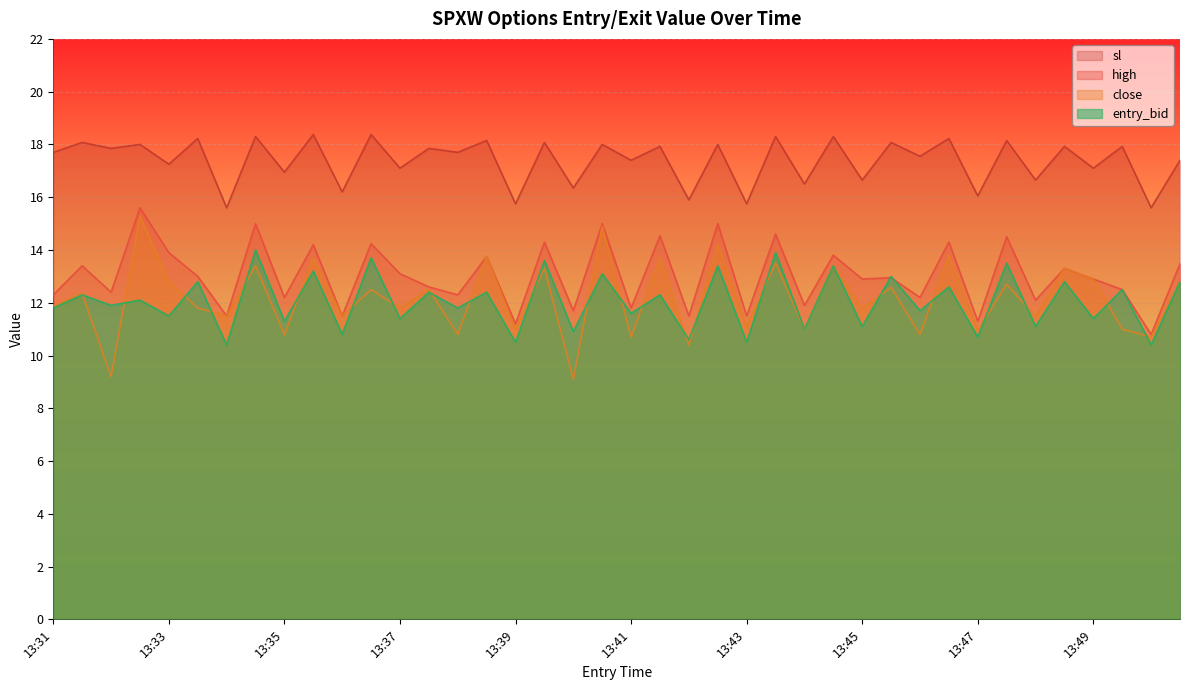

What are all the series names shown in the legend?

sl, high, close, entry_bid